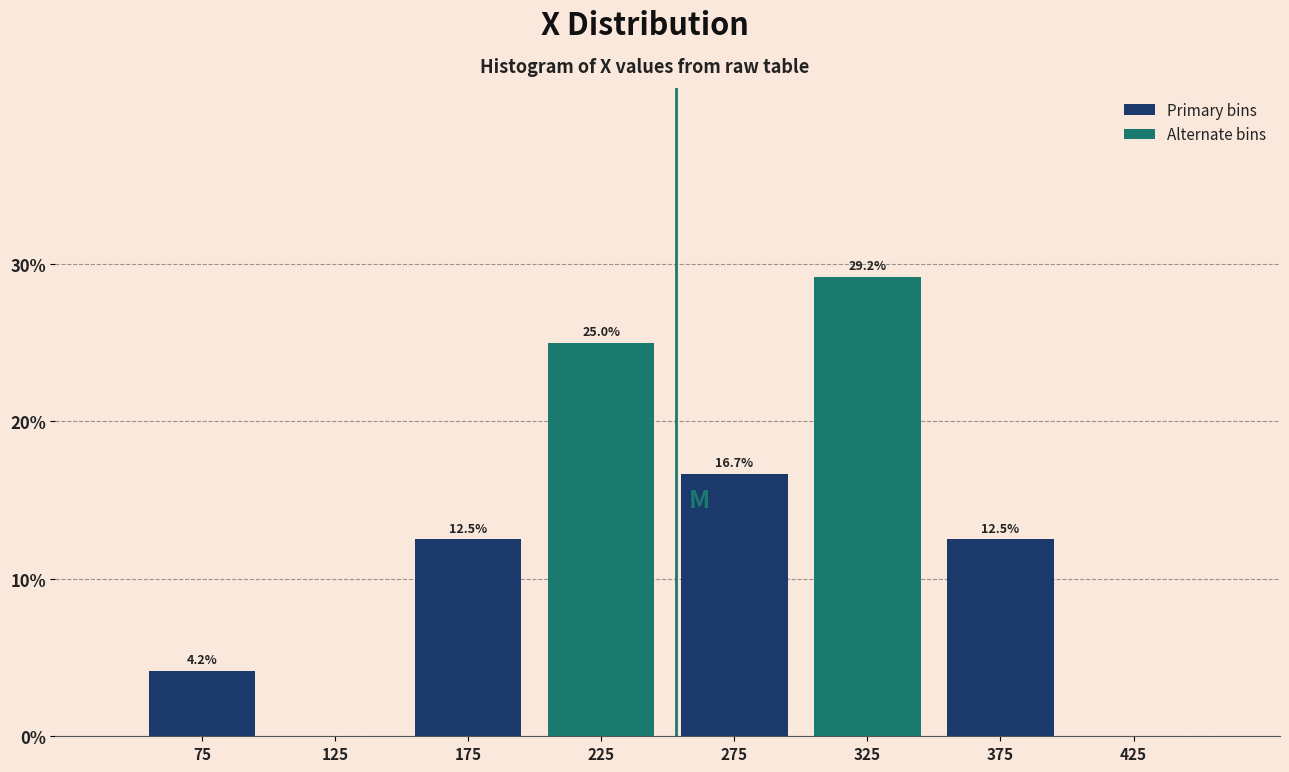

What is the sum of all Alternate bins values?

54.2